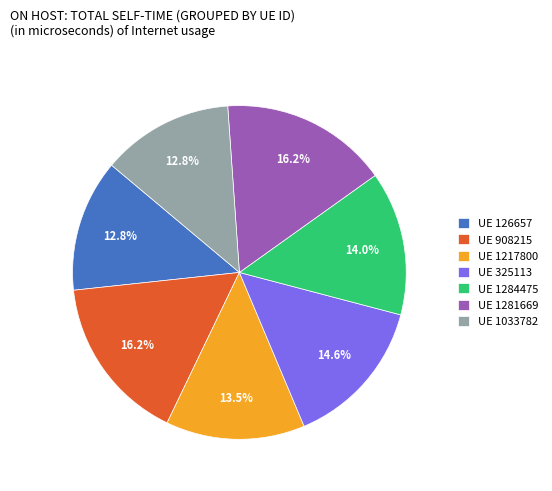

What is the ratio of the value at UE 908215 to the value at UE 1284475?

1.2